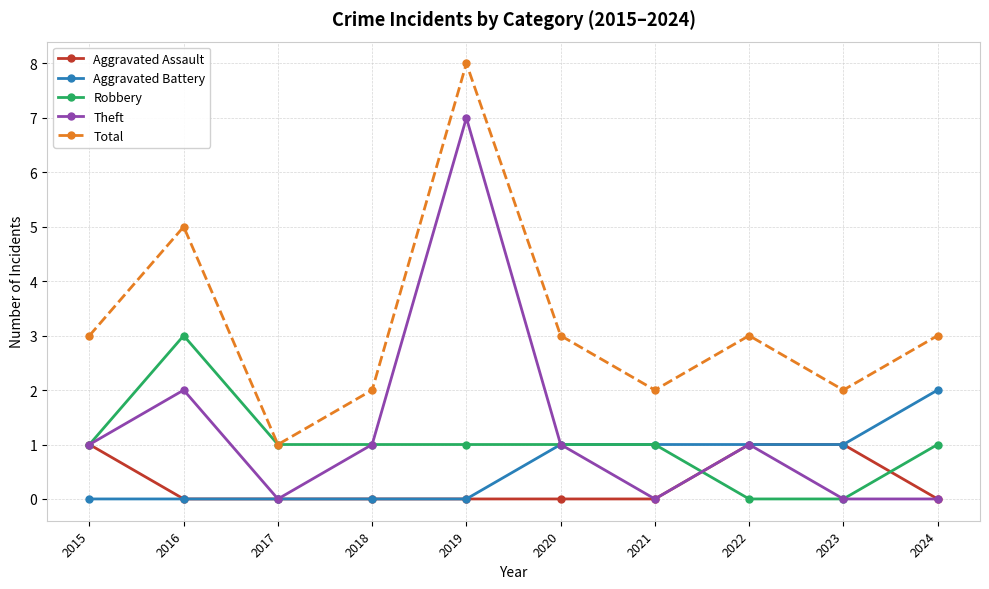

What is the minimum value for Total?

1